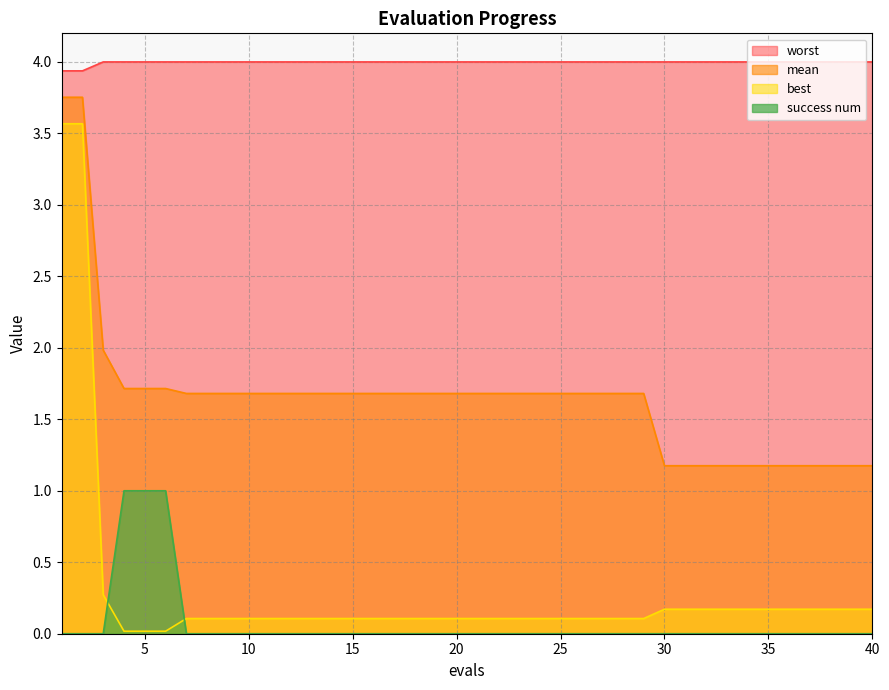

What is the average value of the success num series?

0.1